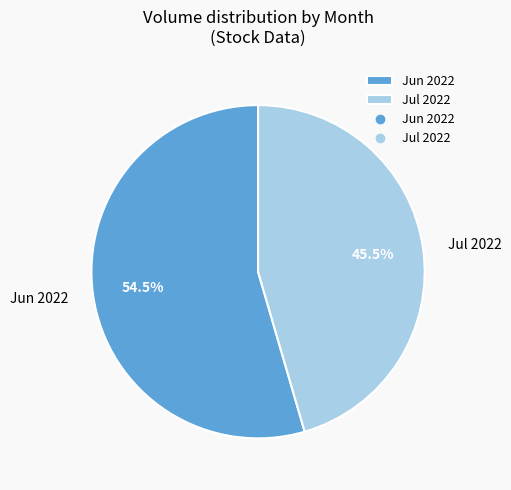

Approximately how many times larger is the value at Jul 2022 compared to Jun 2022?

0.8